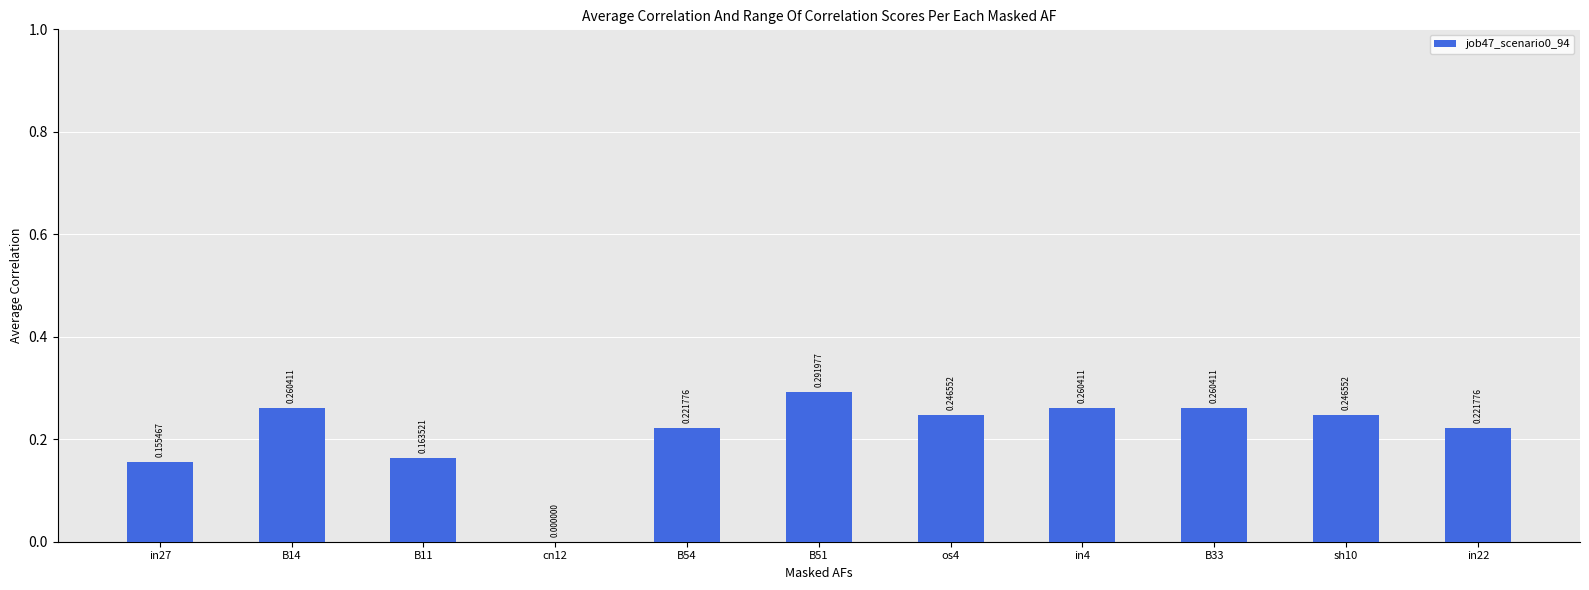

The value at cn12 is 0.1. True or false?

False